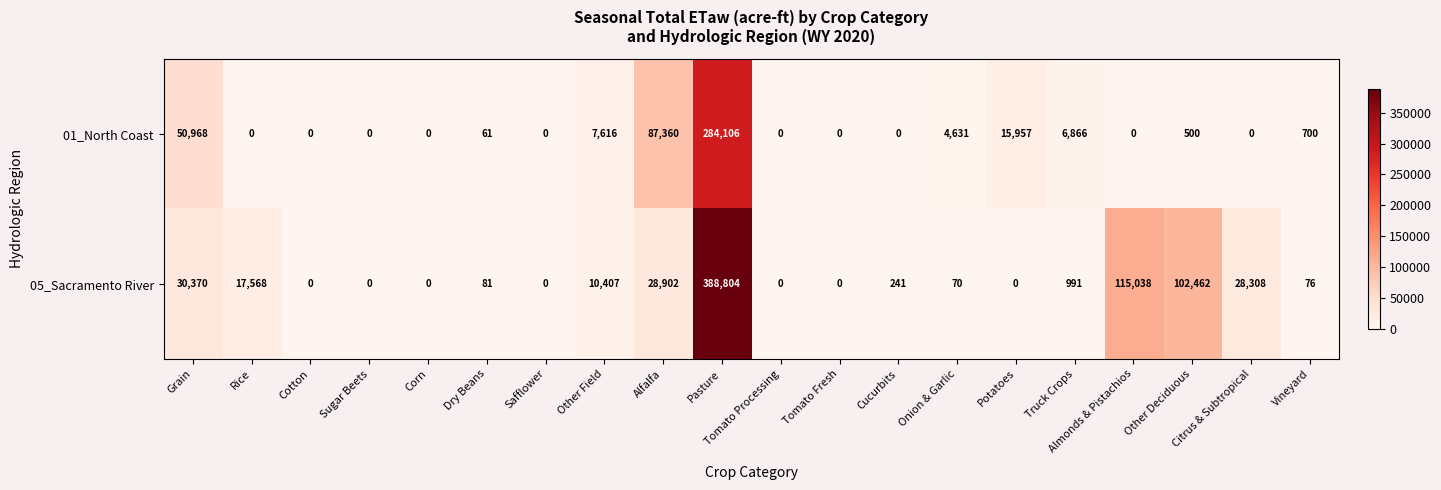

Which series has the largest range (max minus min)?

05_Sacramento River